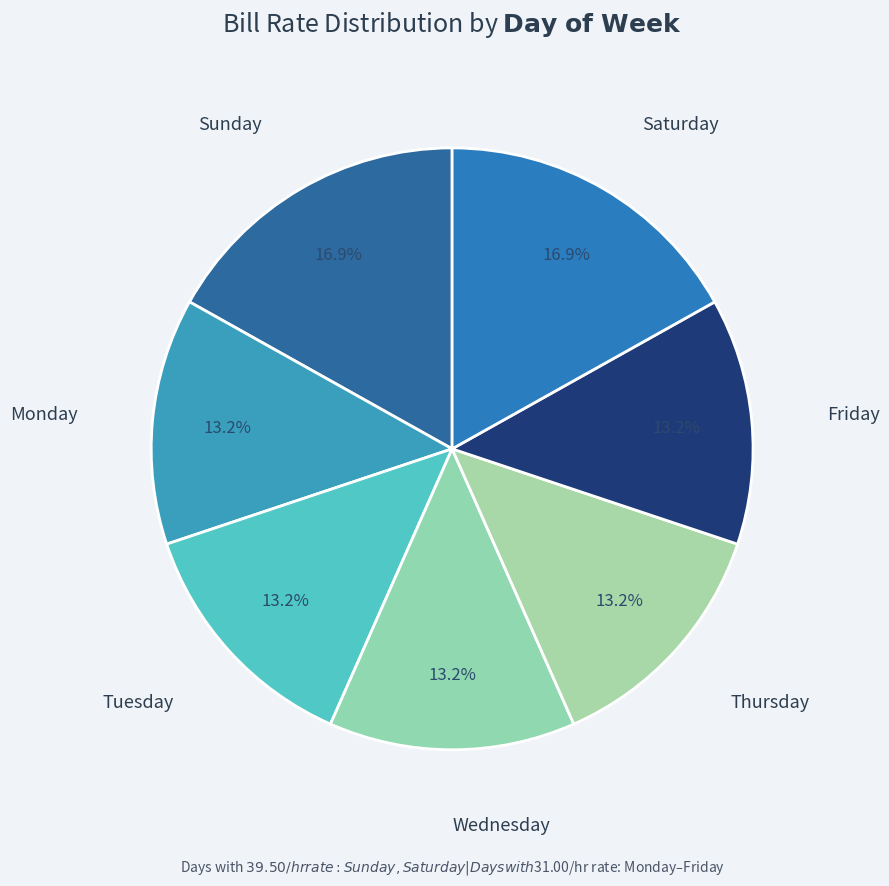

Count the number of slices in the pie.

7